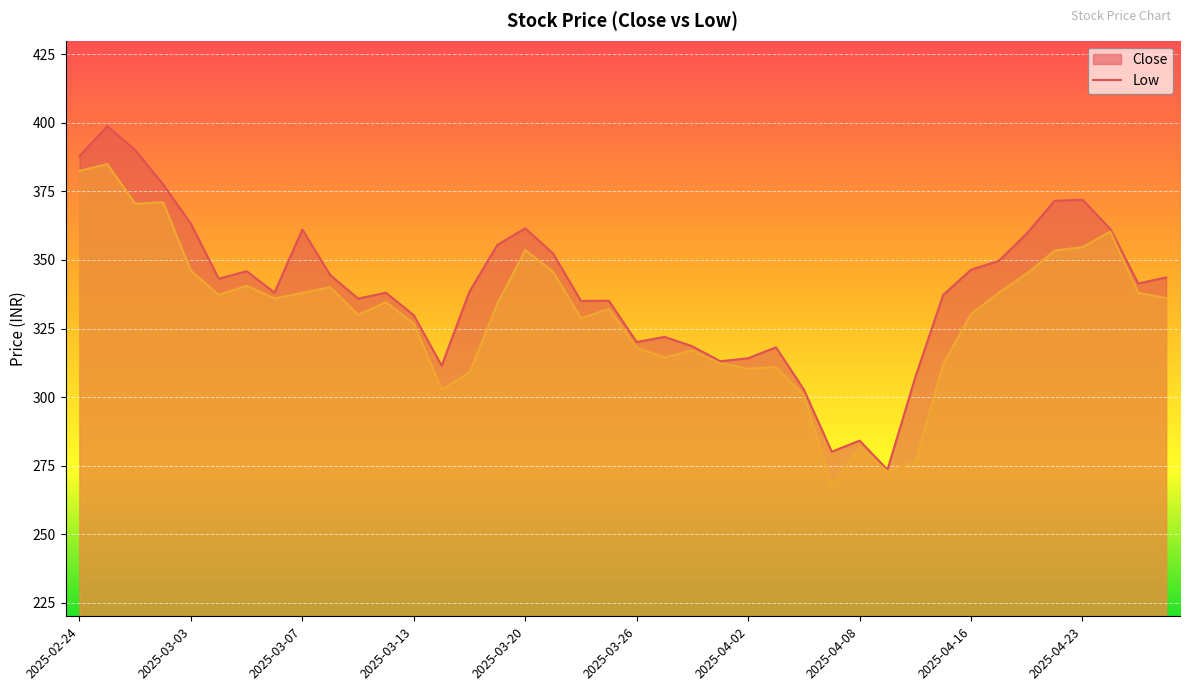

True or false: Close has a value of 359.6 at 2025-04-21.

True